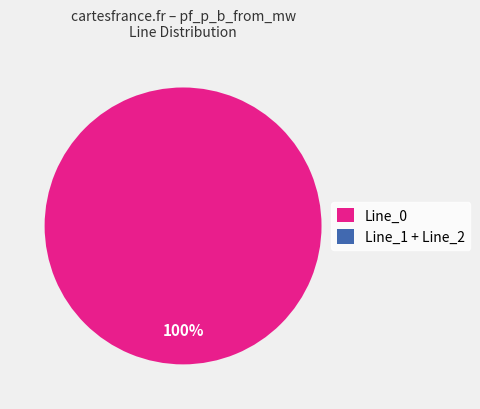

Is there a majority slice in this chart?

Yes